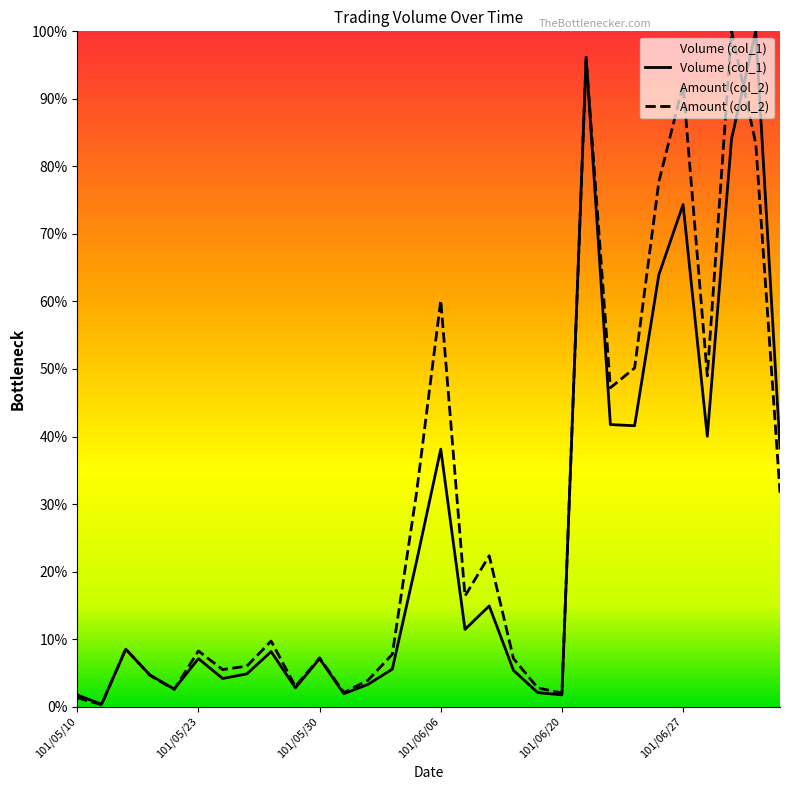

Rank the series by their maximum value, from lowest to highest.

Volume (col_1), Amount (col_2)